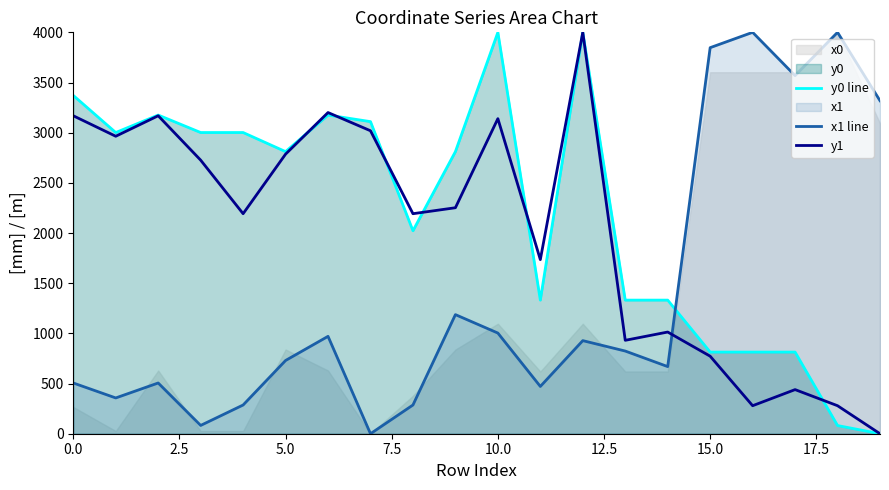

In x1 line, how many points are higher than both neighbors (excluding endpoints)?

6